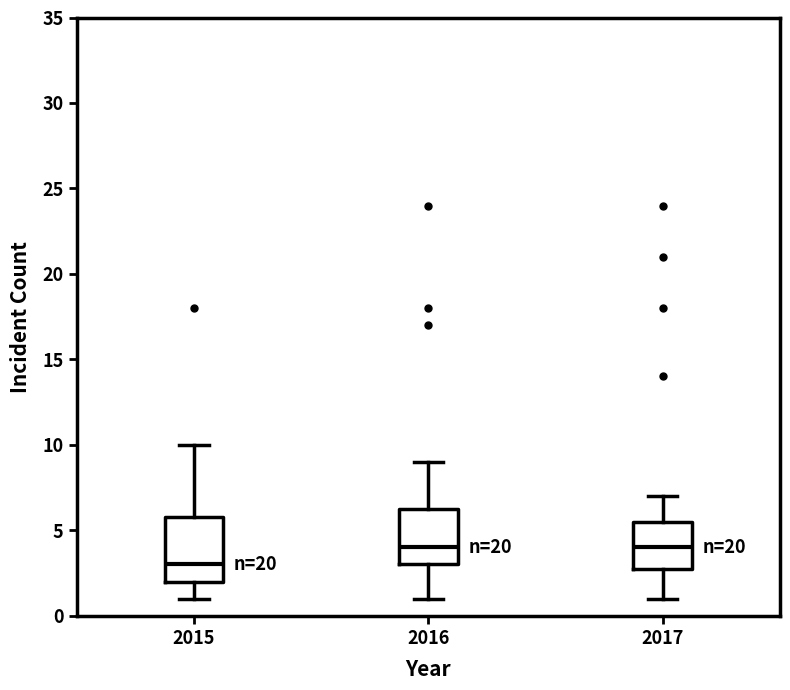

Where does the median line of the box at x = 2017 sit on the y-axis? The values are not printed on the chart, so give them approximately, as read against the axis.

4.0